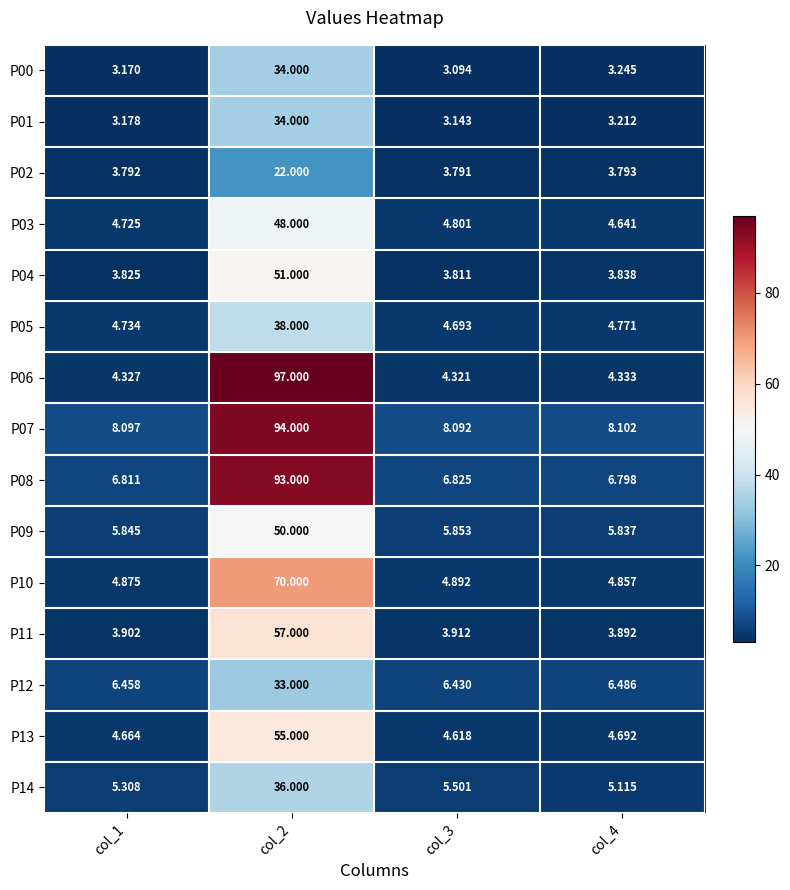

What is the spread (max minus min) of values at col_3?

5.0